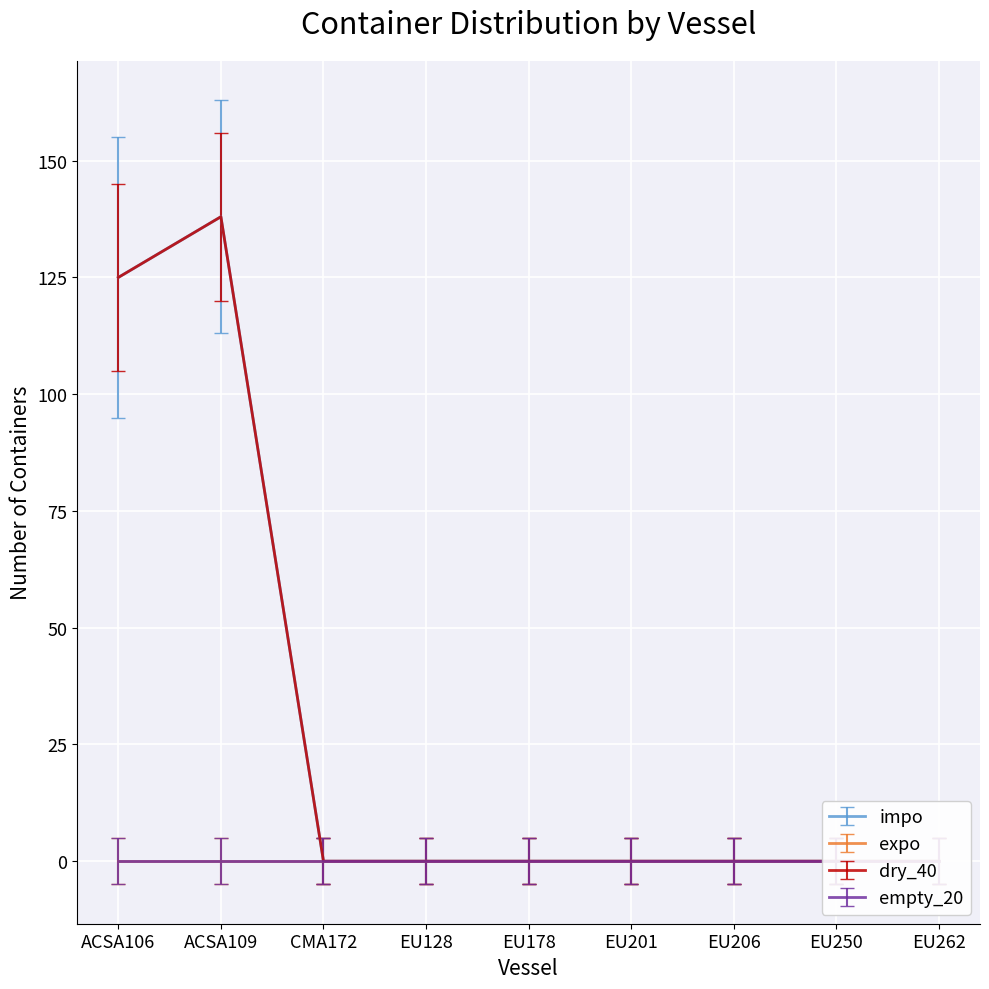

What is the label of the 5th point from the left?

EU178